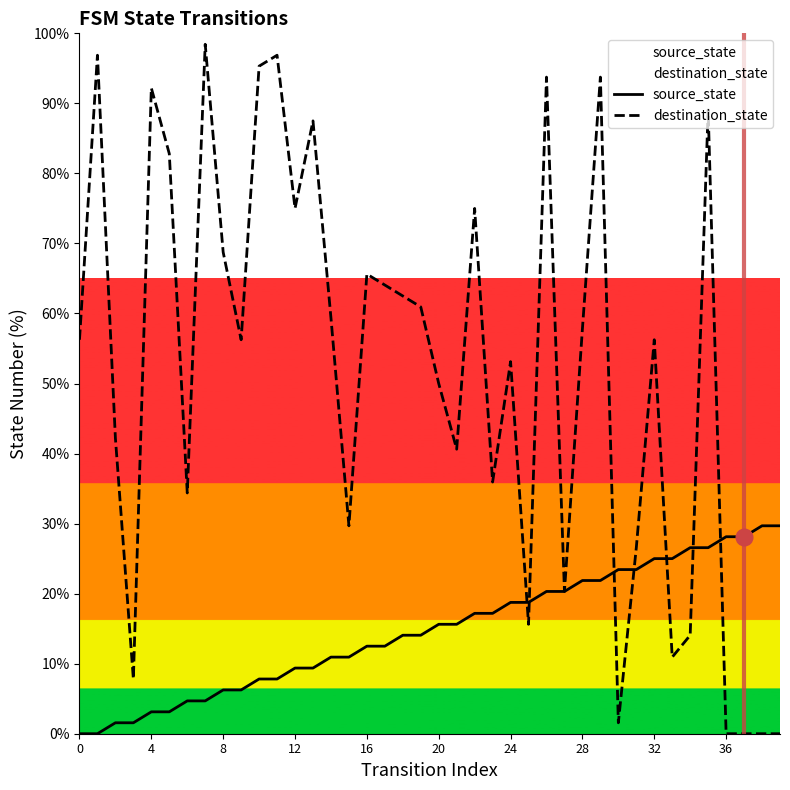

What is the spread (max minus min) of values at 12?

65.6